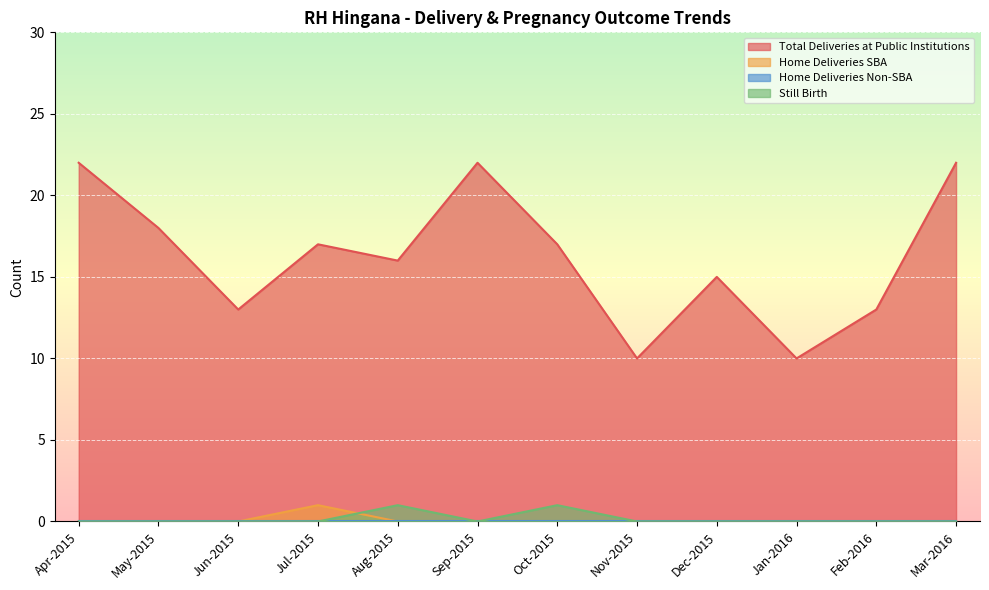

Between Feb-2016 and Mar-2016, which series saw the biggest shift?

Total Deliveries at Public Institutions